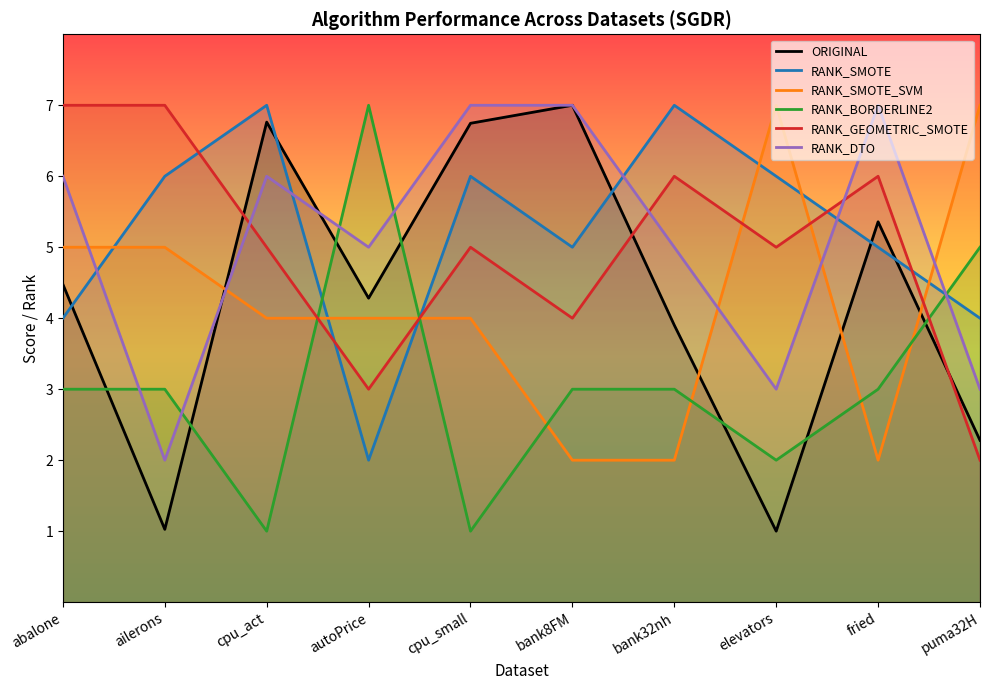

Count the number of categories in the chart.

10